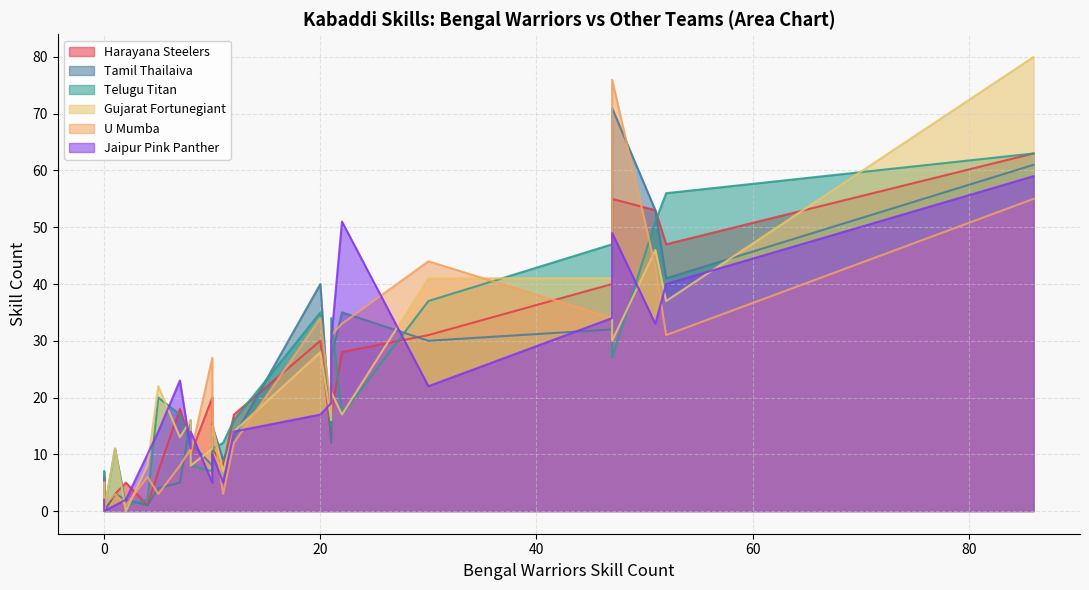

Is the value of Jaipur Pink Panther at 18 greater than the value of U Mumba at 17?

No